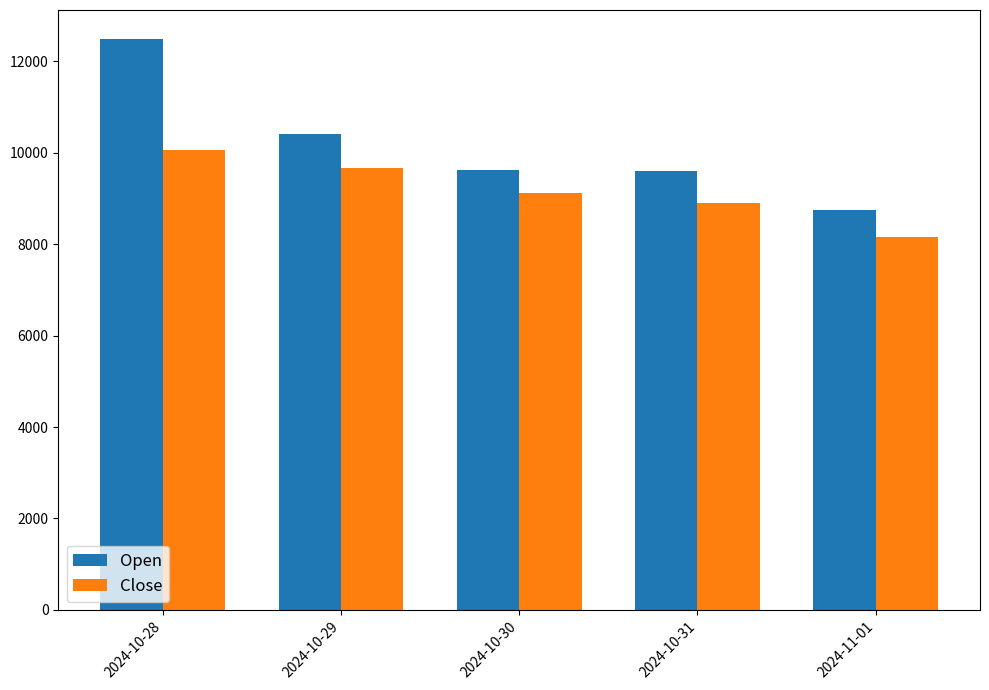

What is the label of the 1st bar from the right?

2024-11-01